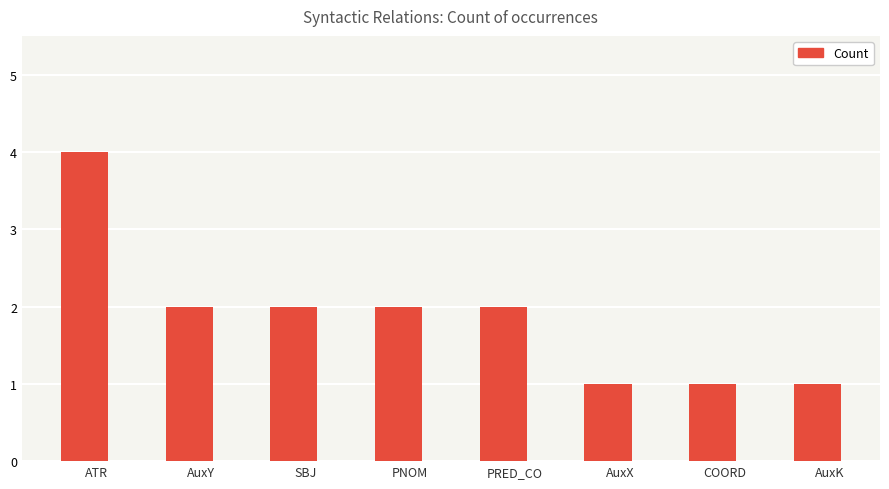

Between SBJ and COORD, which is larger?

SBJ